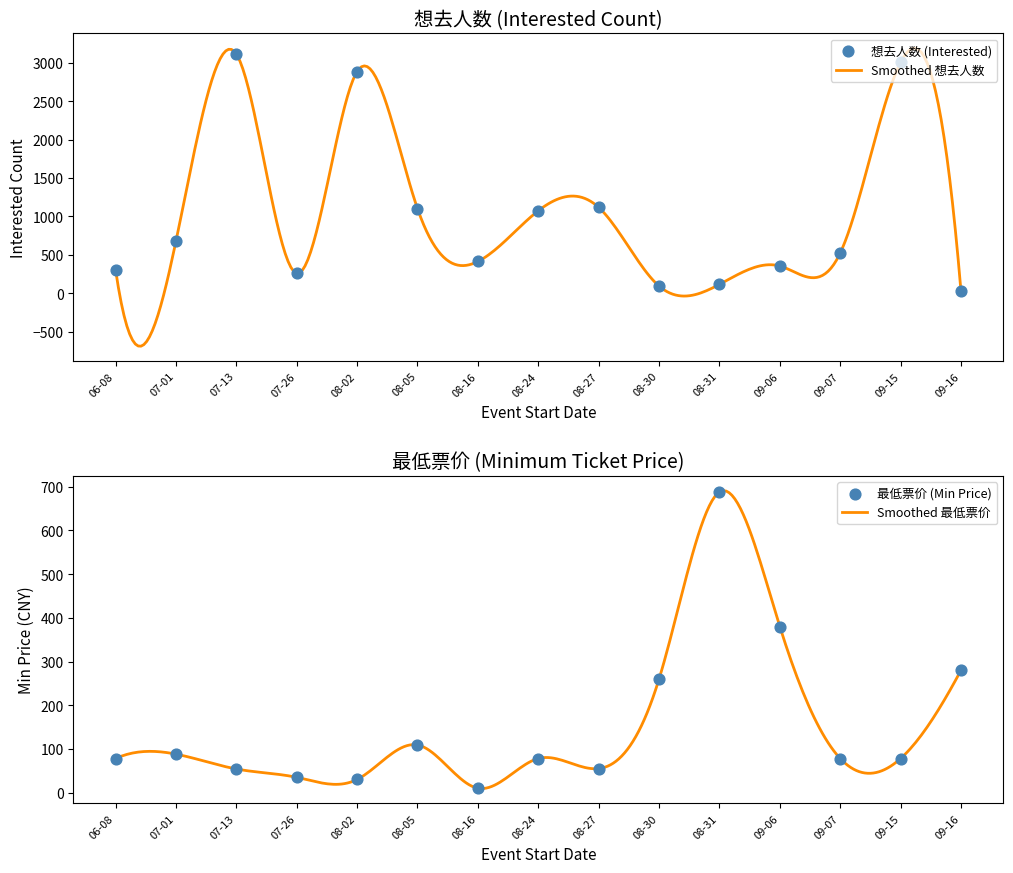

What is the minimum value for Smoothed 想去人数?

-689.2